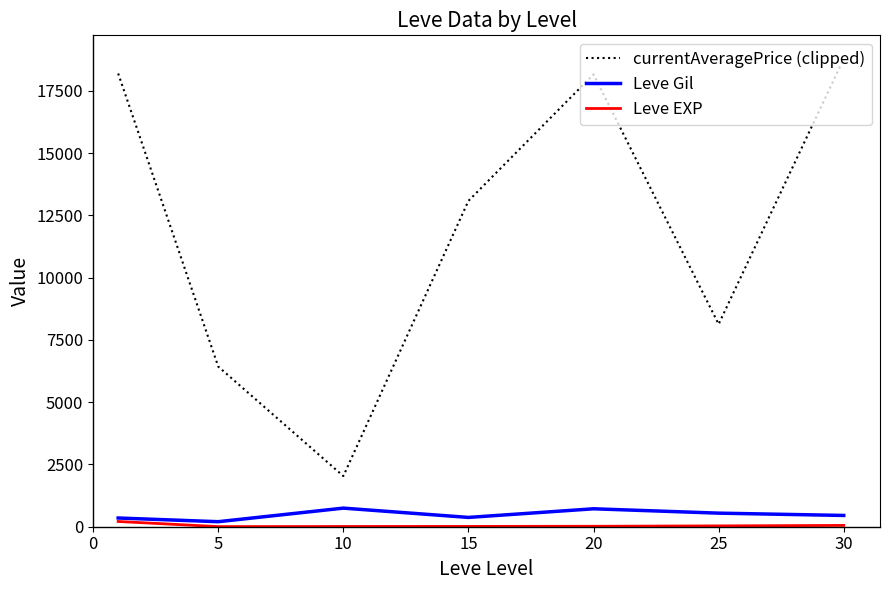

Which series has the widest spread of values?

currentAveragePrice (clipped)